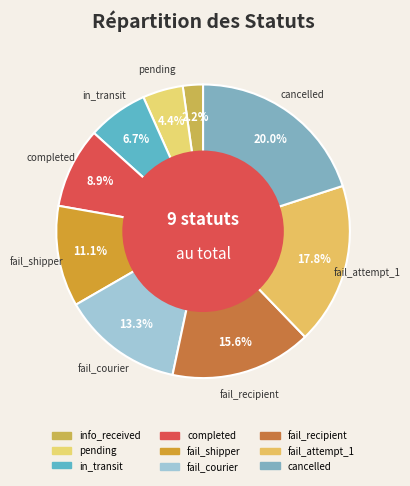

Rank the categories by value from highest to lowest.

cancelled, fail_attempt_1, fail_recipient, fail_courier, fail_shipper, completed, in_transit, pending, info_received